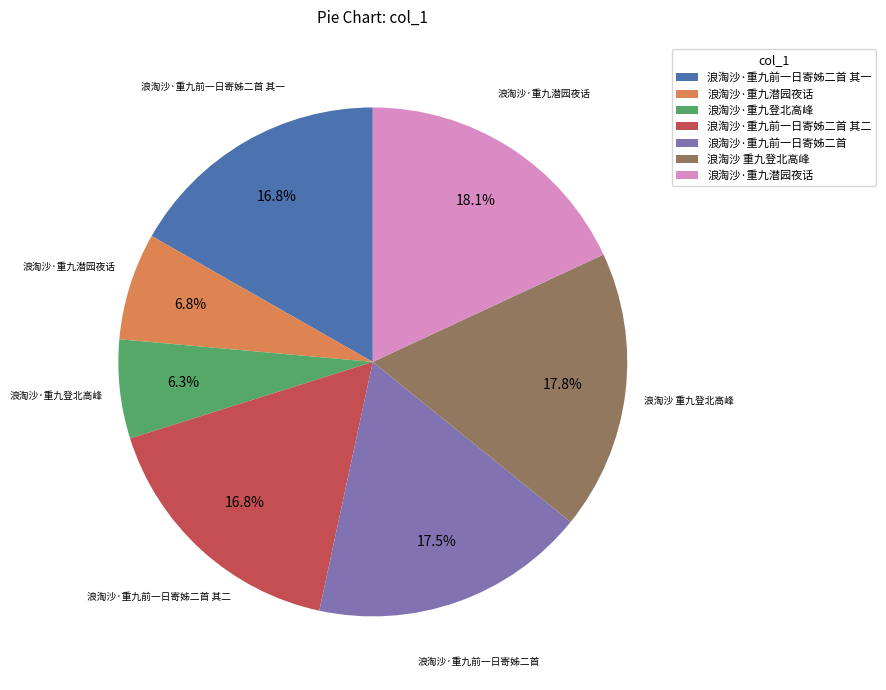

Is there a majority slice in this chart?

No